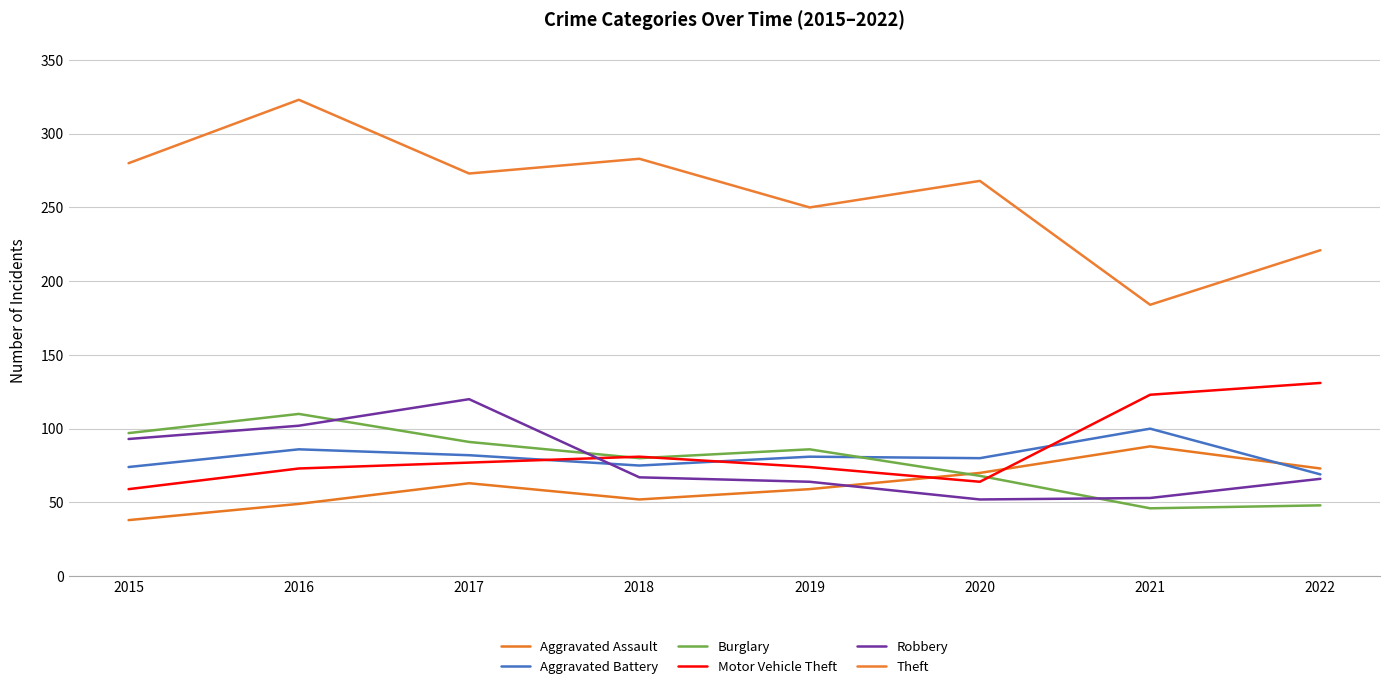

Reading left to right, extract all data points from this chart.

Aggravated Assault: 2015=38	2016=49	2017=63	2018=52	2019=59	2020=70	2021=88	2022=73
Aggravated Battery: 2015=74	2016=86	2017=82	2018=75	2019=81	2020=80	2021=100	2022=69
Burglary: 2015=97	2016=110	2017=91	2018=80	2019=86	2020=68	2021=46	2022=48
Motor Vehicle Theft: 2015=59	2016=73	2017=77	2018=81	2019=74	2020=64	2021=123	2022=131
Robbery: 2015=93	2016=102	2017=120	2018=67	2019=64	2020=52	2021=53	2022=66
Theft: 2015=280	2016=323	2017=273	2018=283	2019=250	2020=268	2021=184	2022=221